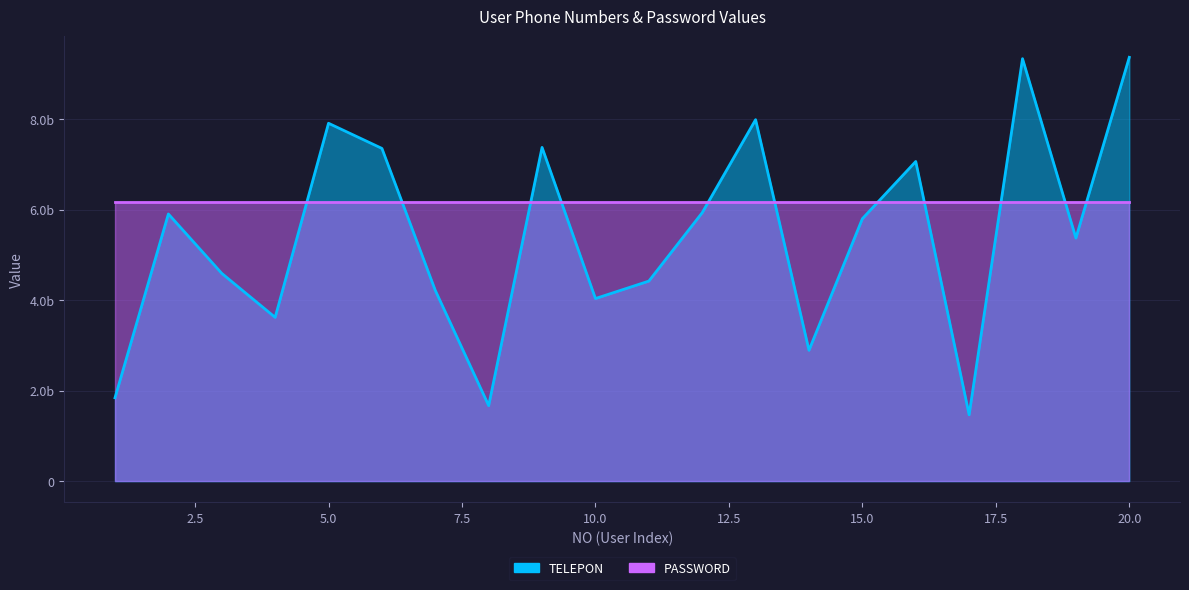

What is the smallest value displayed?

1465740886